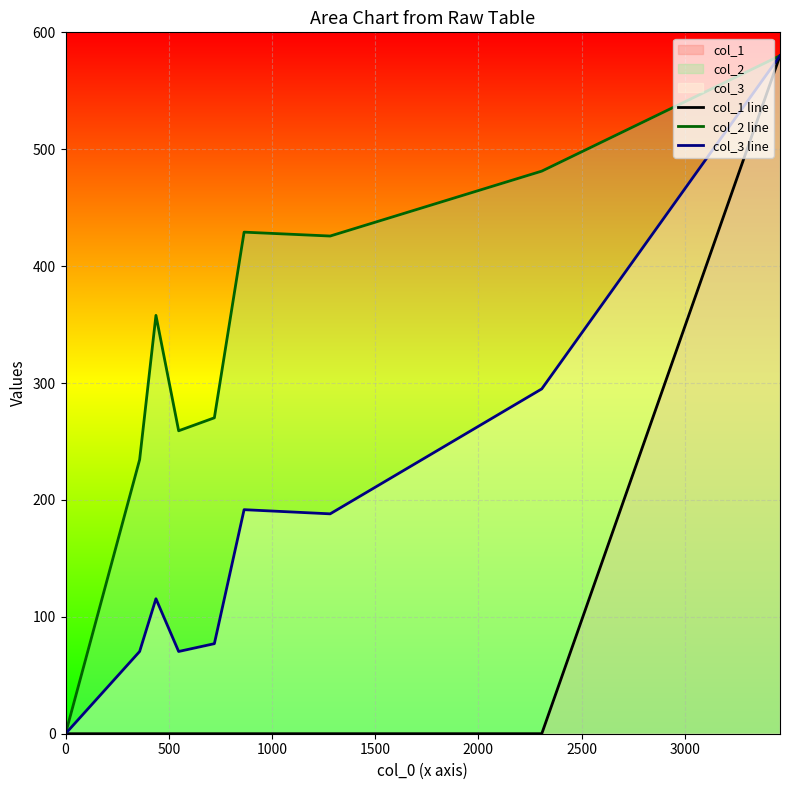

At how many categories does at least one series exceed 121?

8